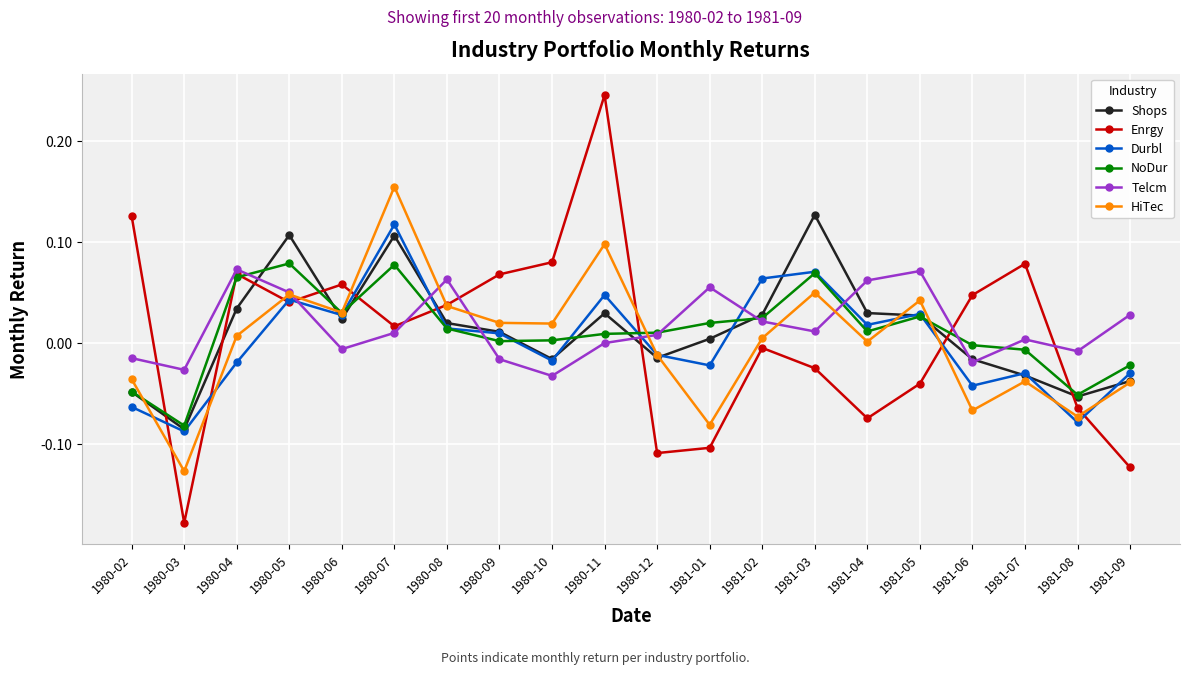

Which label corresponds to the smallest value in the chart?

1980-03